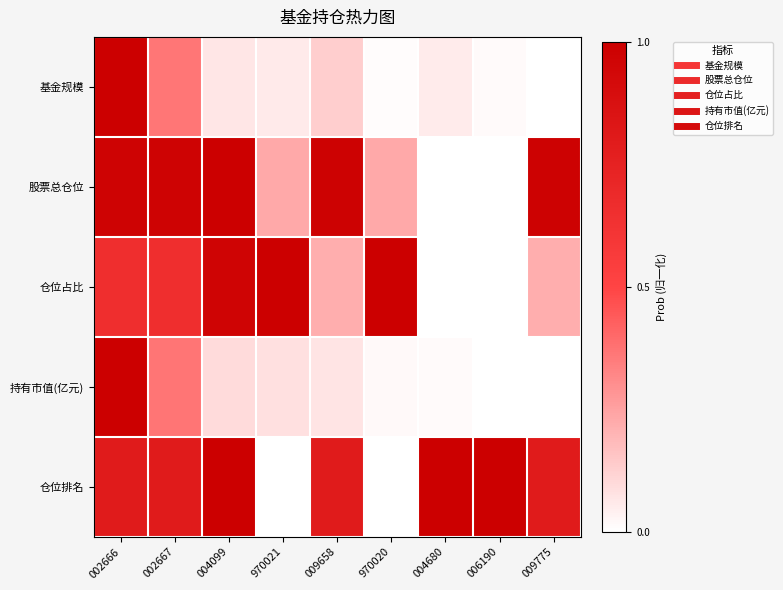

Count the number of data series in this chart.

5